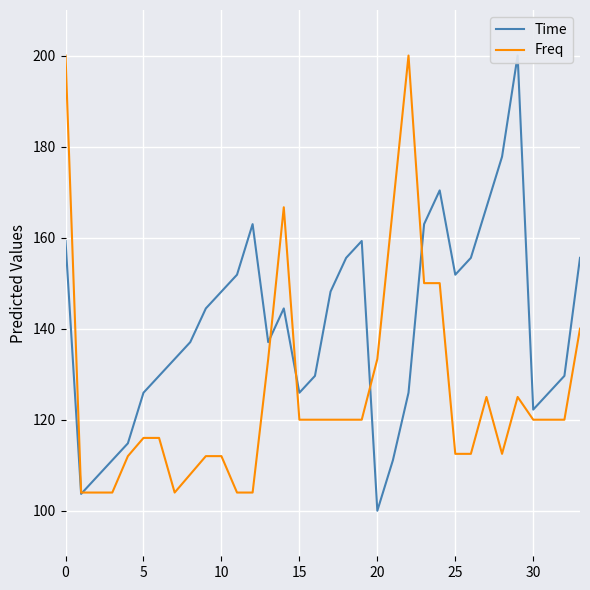

Is it true that Freq equals 179.1 at 20?

False